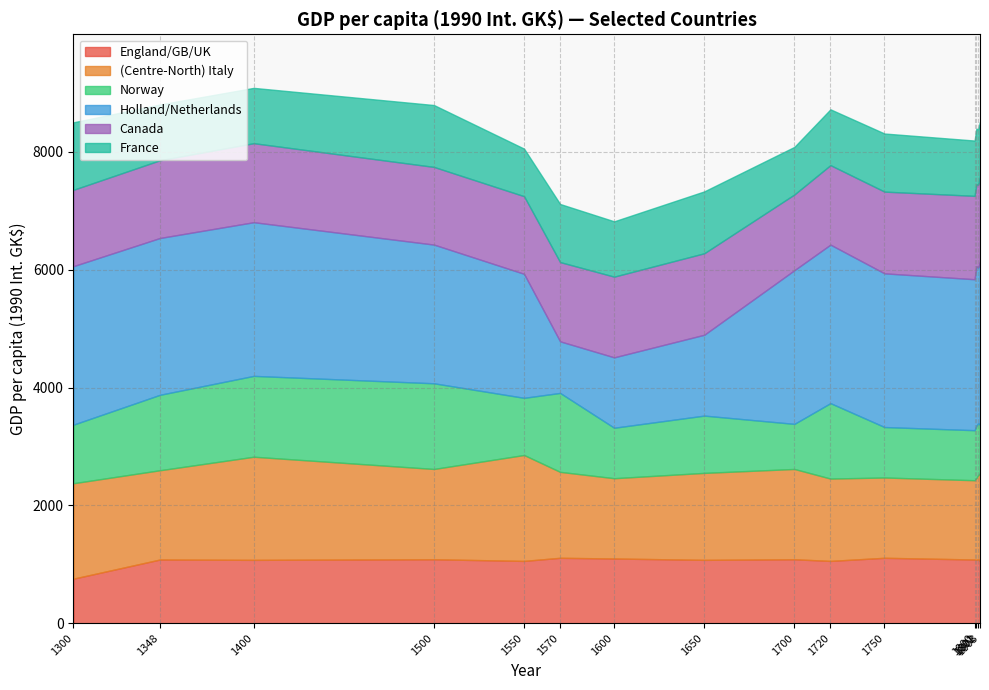

Reading right to left, extract all data points from this chart.

England/GB/UK: 1058.0	1086.0	1076.0	1082.0	1111.0	1058.0	1086.0	1076.0	1099.0	1111.0	1058.0	1086.0	1076.0	1082.0	757.0
(Centre-North) Italy: 1489.3	1428.3	1389.1	1345.6	1363.0	1397.9	1532.9	1476.2	1363.0	1458.8	1798.0	1532.9	1750.6	1515.4	1619.9
Norway: 822.6	880.0	888.8	849.5	856.6	1280.6	765.4	972.5	856.6	1339.9	970.5	1454.4	1372.5	1280.6	994.6
Holland/Netherlands: 2771.6	2645.7	2704.2	2562.8	2609.0	2690.7	2609.0	1372.5	1195.0	875.9	2105.4	2354.7	2609.0	2662.2	2690.7
Canada: 1432.8	1406.1	1390.6	1415.3	1387.5	1349.4	1285.6	1383.4	1370.0	1345.3	1317.5	1318.6	1341.2	1319.6	1295.9
France: 939.1	939.1	947.6	939.1	986.4	947.6	807.5	1050.5	939.1	986.4	807.5	1050.5	939.1	947.6	1145.8